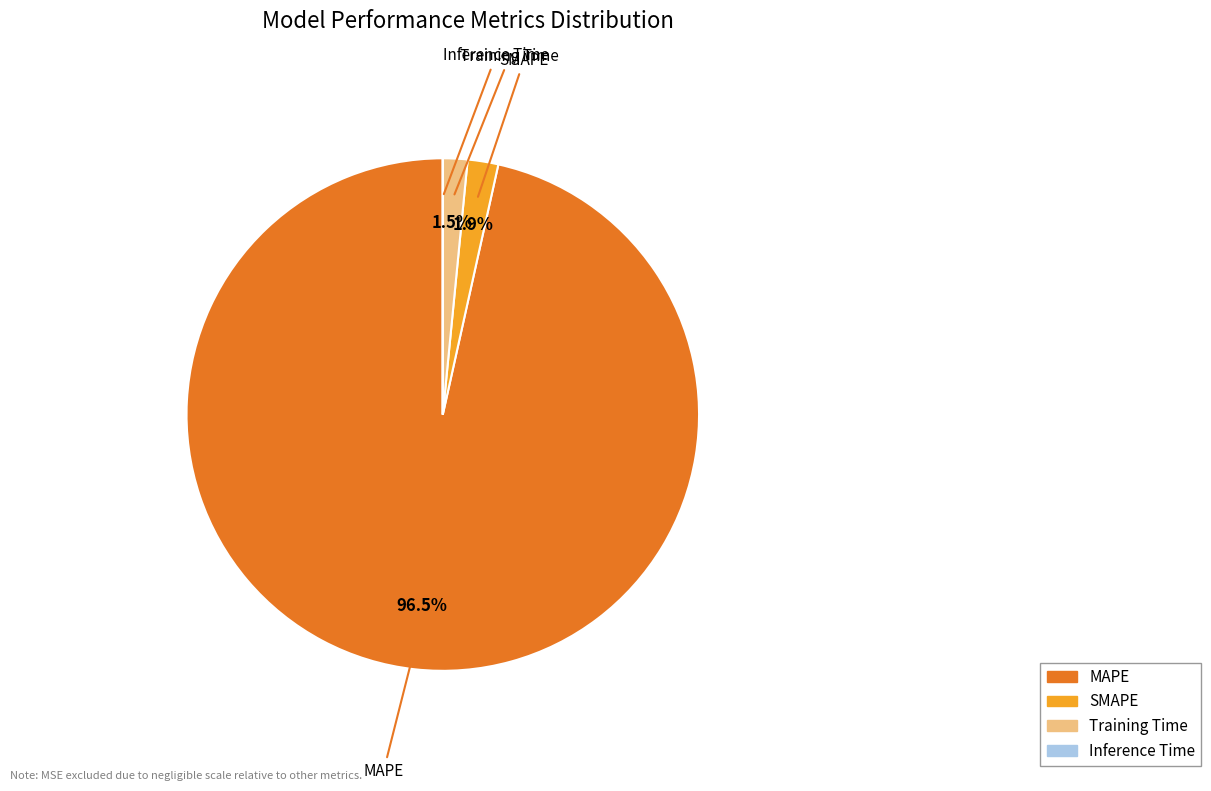

To the nearest percent, what is the combined percentage of MAPE and SMAPE?

98%